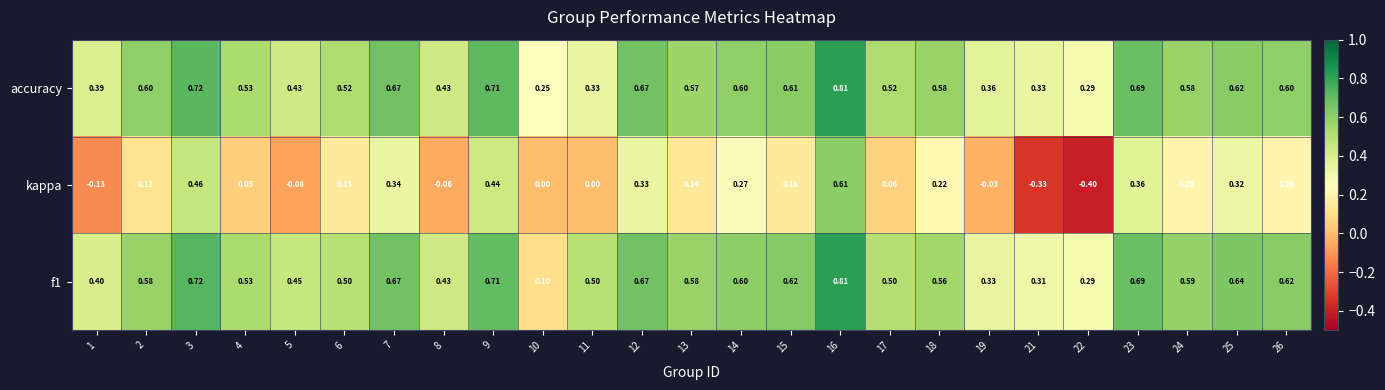

Is the value of accuracy at 6 greater than the value of f1 at 1?

Yes